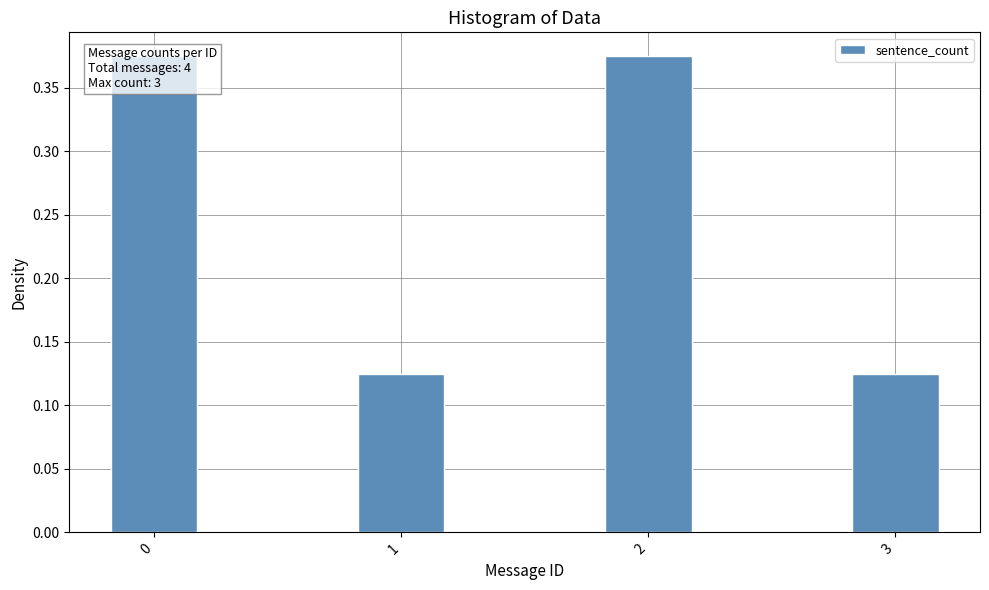

At which label is the value closest to 0?

1